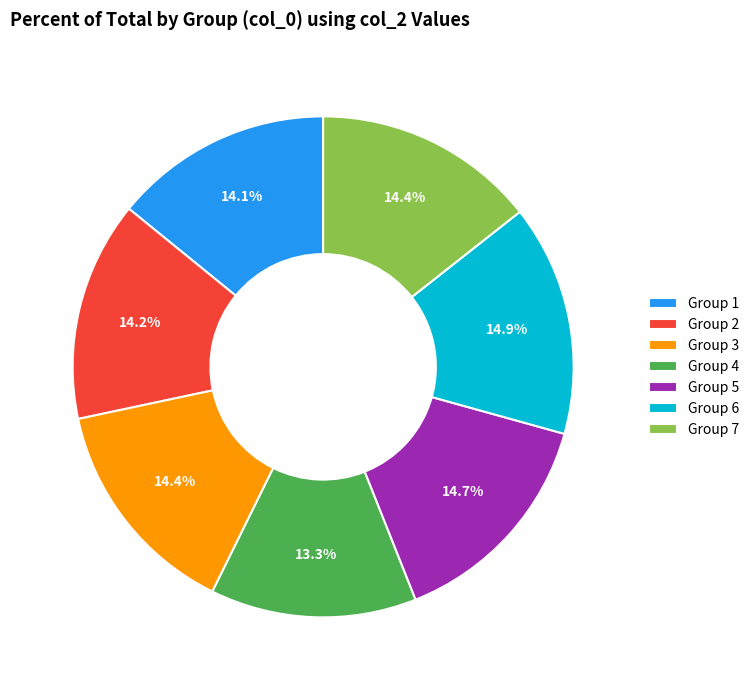

Is Group 3 the majority of the pie?

No